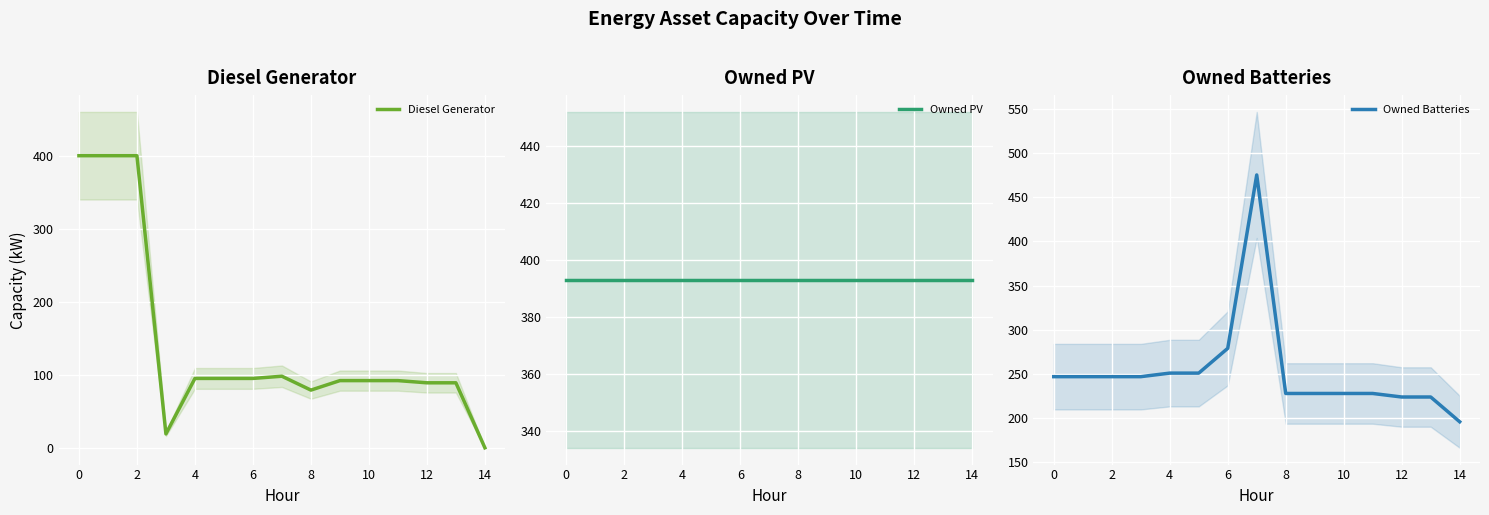

What is the minimum value for Owned Batteries?

196